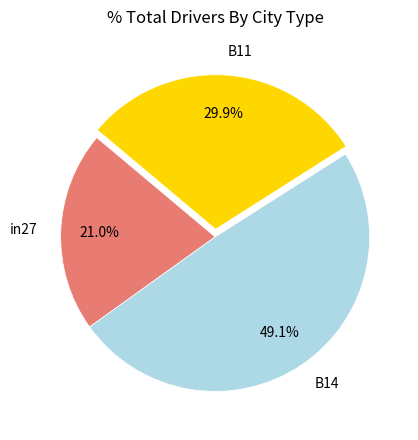

True or false: B11 accounts for 30% of the total.

True